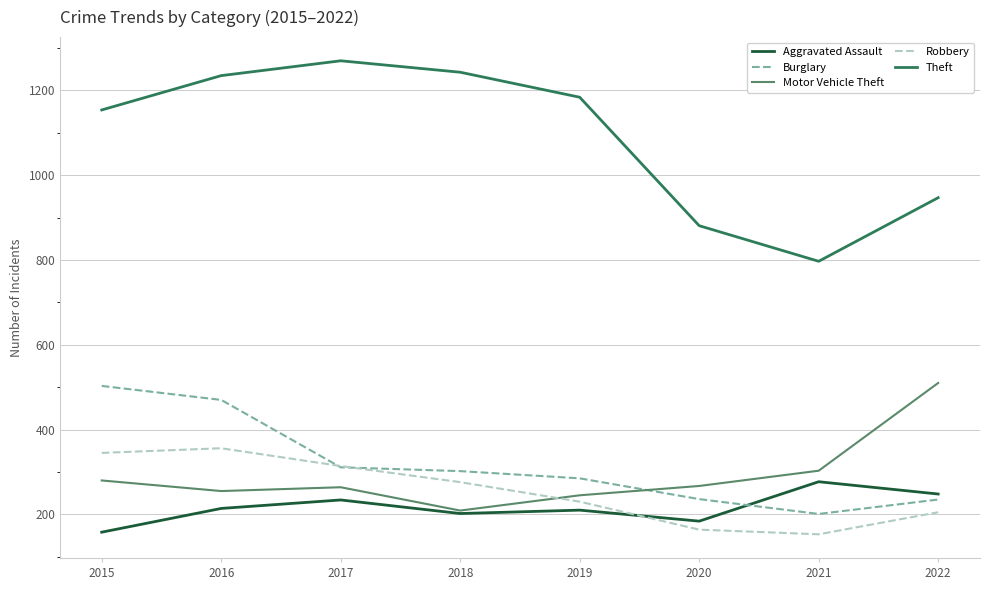

Is this an area chart (filled region under the line)?

No